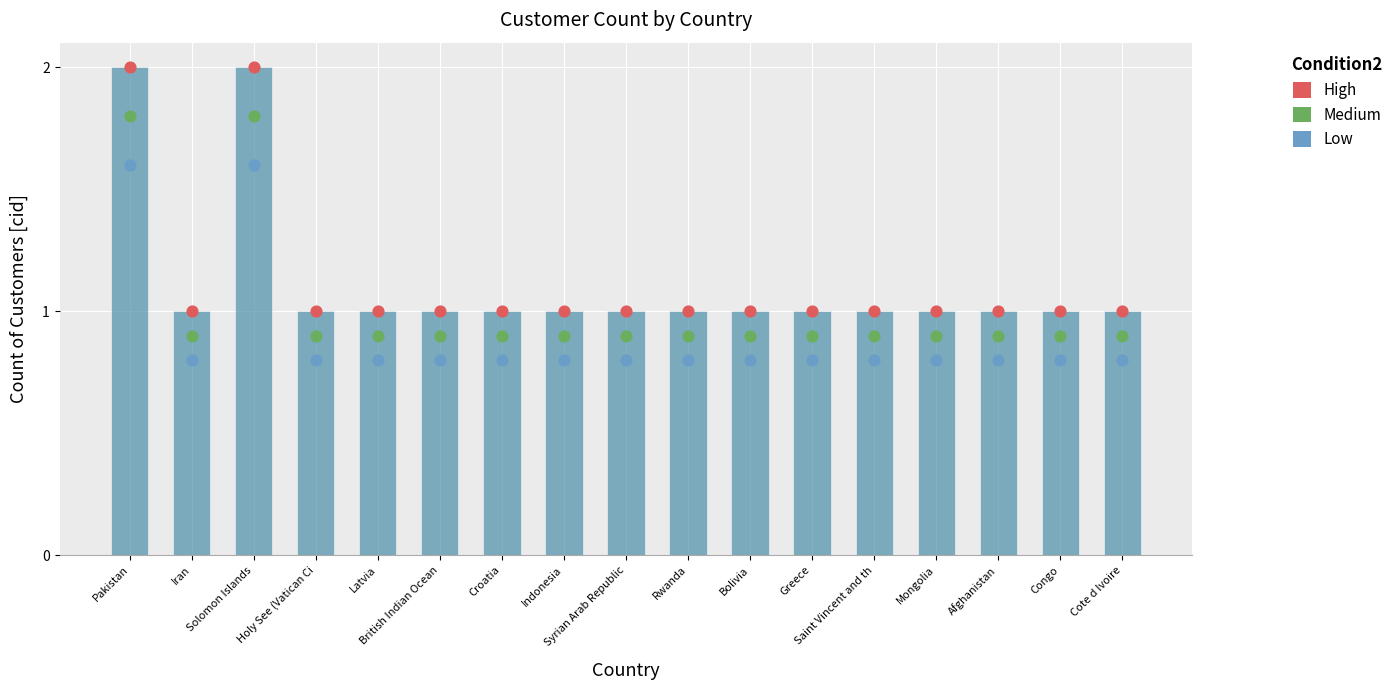

At how many categories does at least one series exceed 1?

2